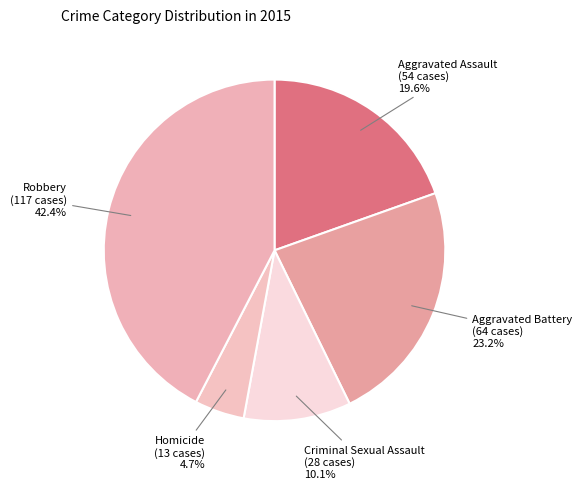

How many segments does this pie chart have?

5